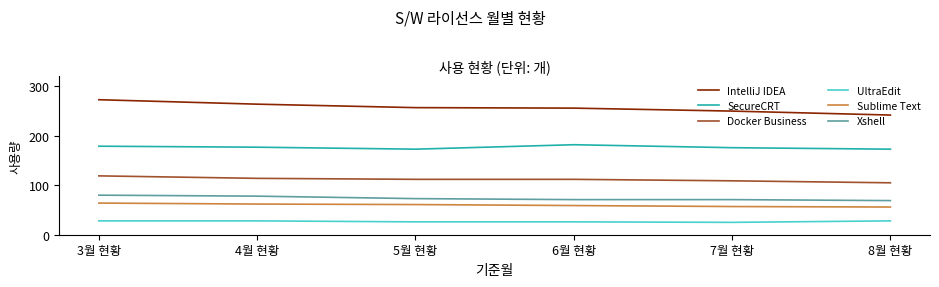

Which label corresponds to the largest value in the chart?

3월 현황